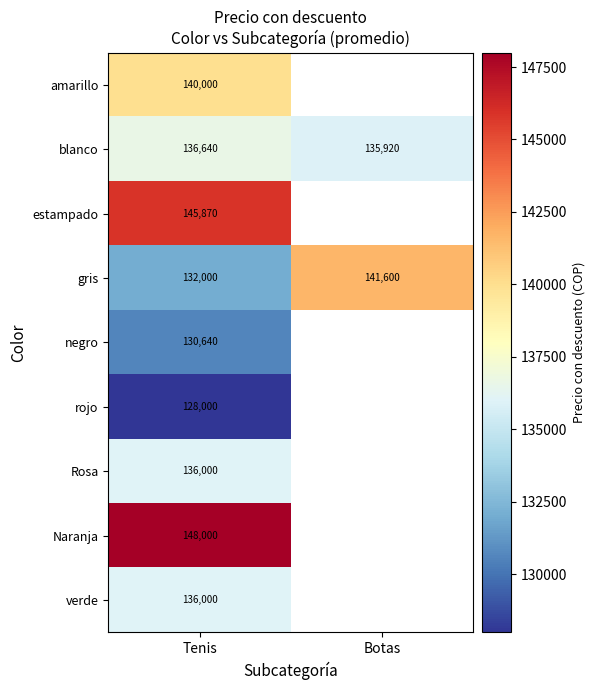

What is the smallest value displayed?

128000.0